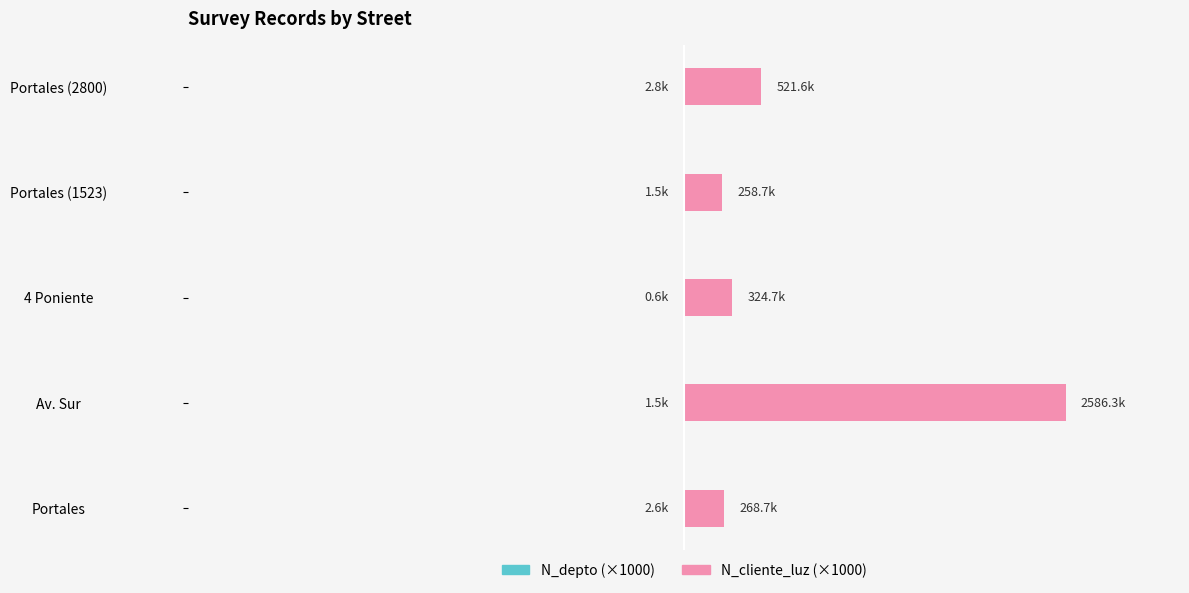

What are all the series names shown in the legend?

N_depto (k), N_cliente_luz (k)